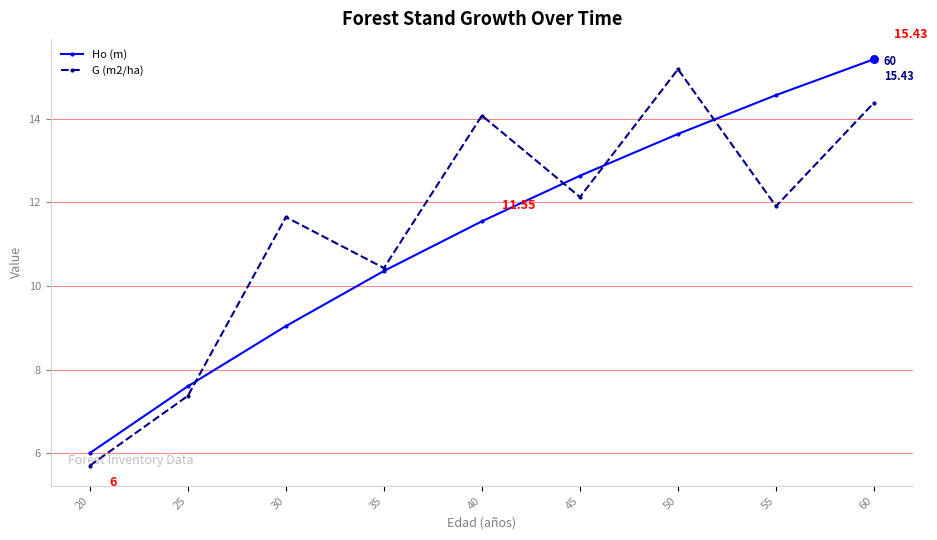

Which series has the largest total across all categories?

G (m2/ha)